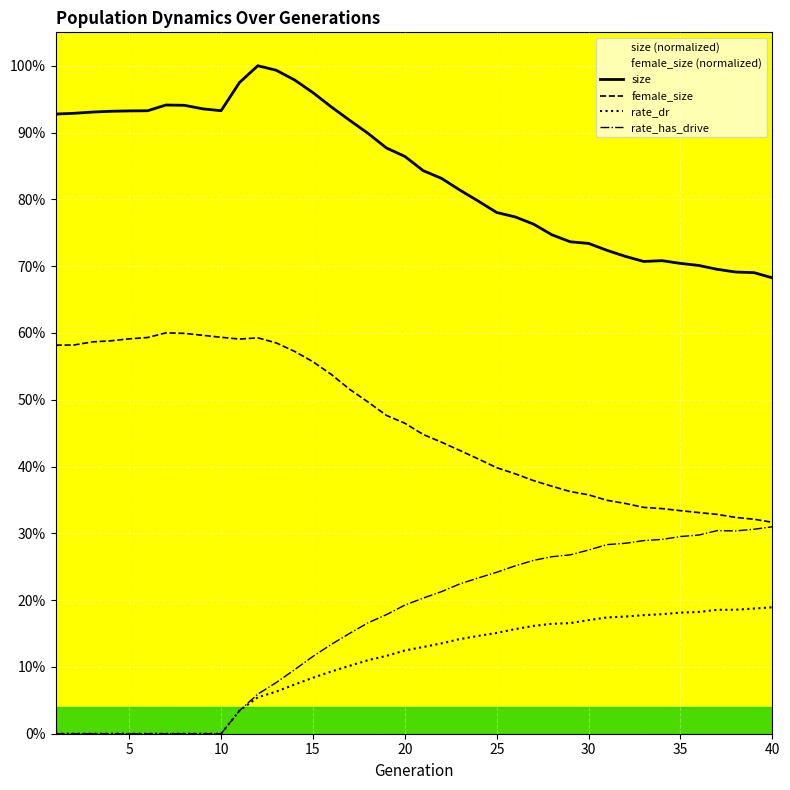

True or false: female_size has a value of 0.3 at 37.

True